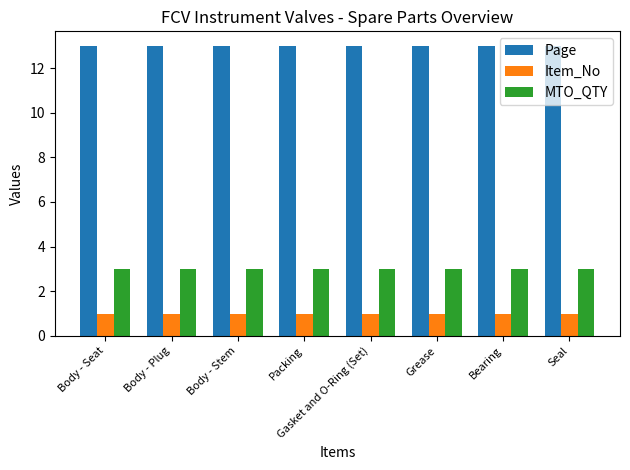

What is the maximum value shown in the chart?

13